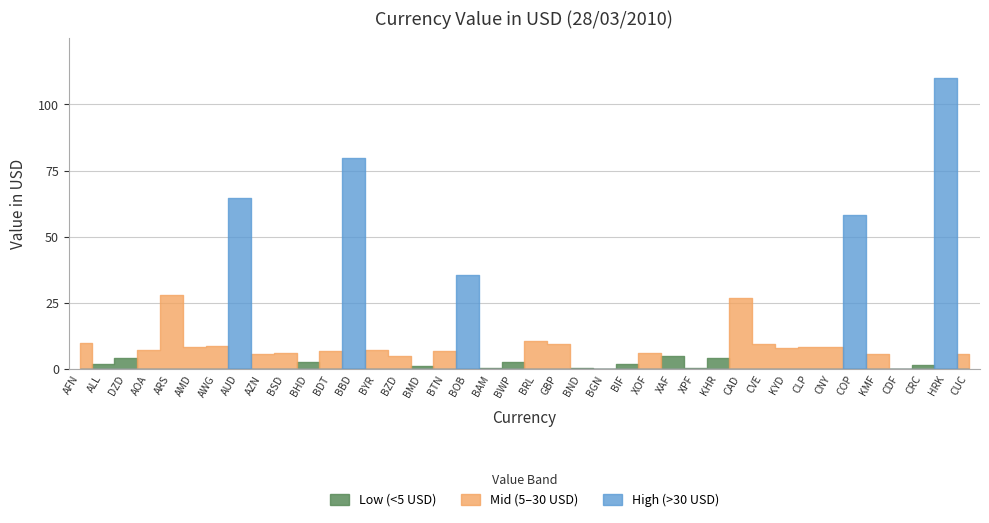

Reading left to right, extract all data points from this chart.

AFN=10.0	ALL=2.0	DZD=4.1	AOA=7.4	ARS=28.0	AMD=8.5	AWG=8.8	AUD=64.6	AZN=5.6	BSD=6.0	BHD=2.8	BDT=7.0	BBD=79.8	BYR=7.0	BZD=5.1	BMD=1.1	BTN=7.0	BOB=35.5	BAM=0.3	BWP=2.8	BRL=10.6	GBP=9.5	BND=0.3	BGN=0.1	BIF=2.1	XOF=6.1	XAF=5.0	XPF=0.4	KHR=4.3	CAD=27.0	CVE=9.6	KYD=8.0	CLP=8.3	CNY=8.4	COP=58.1	KMF=5.9	CDF=0.2	CRC=1.4	HRK=109.9	CUC=5.7